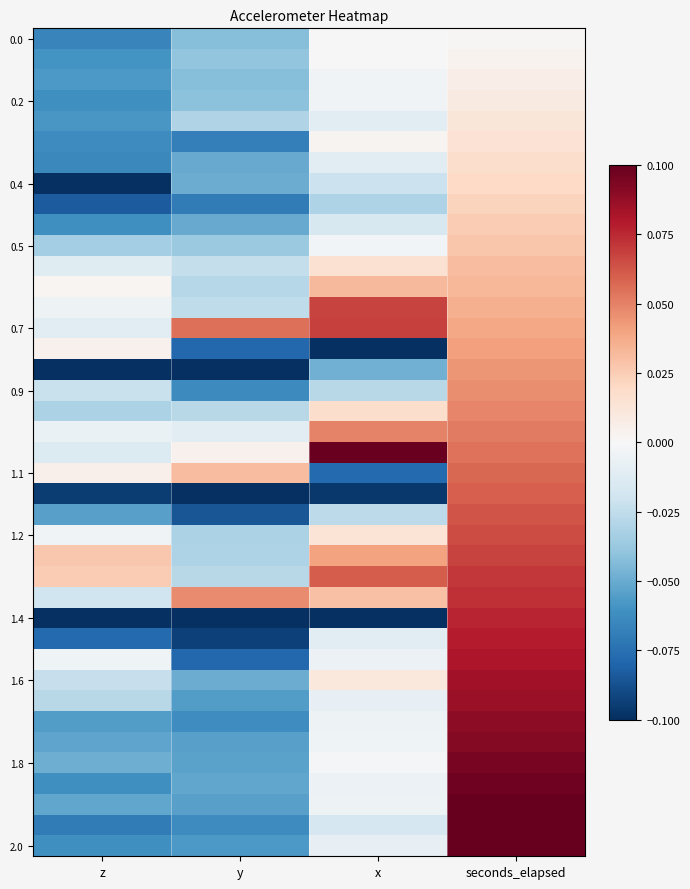

What is the smallest value displayed?

-0.1